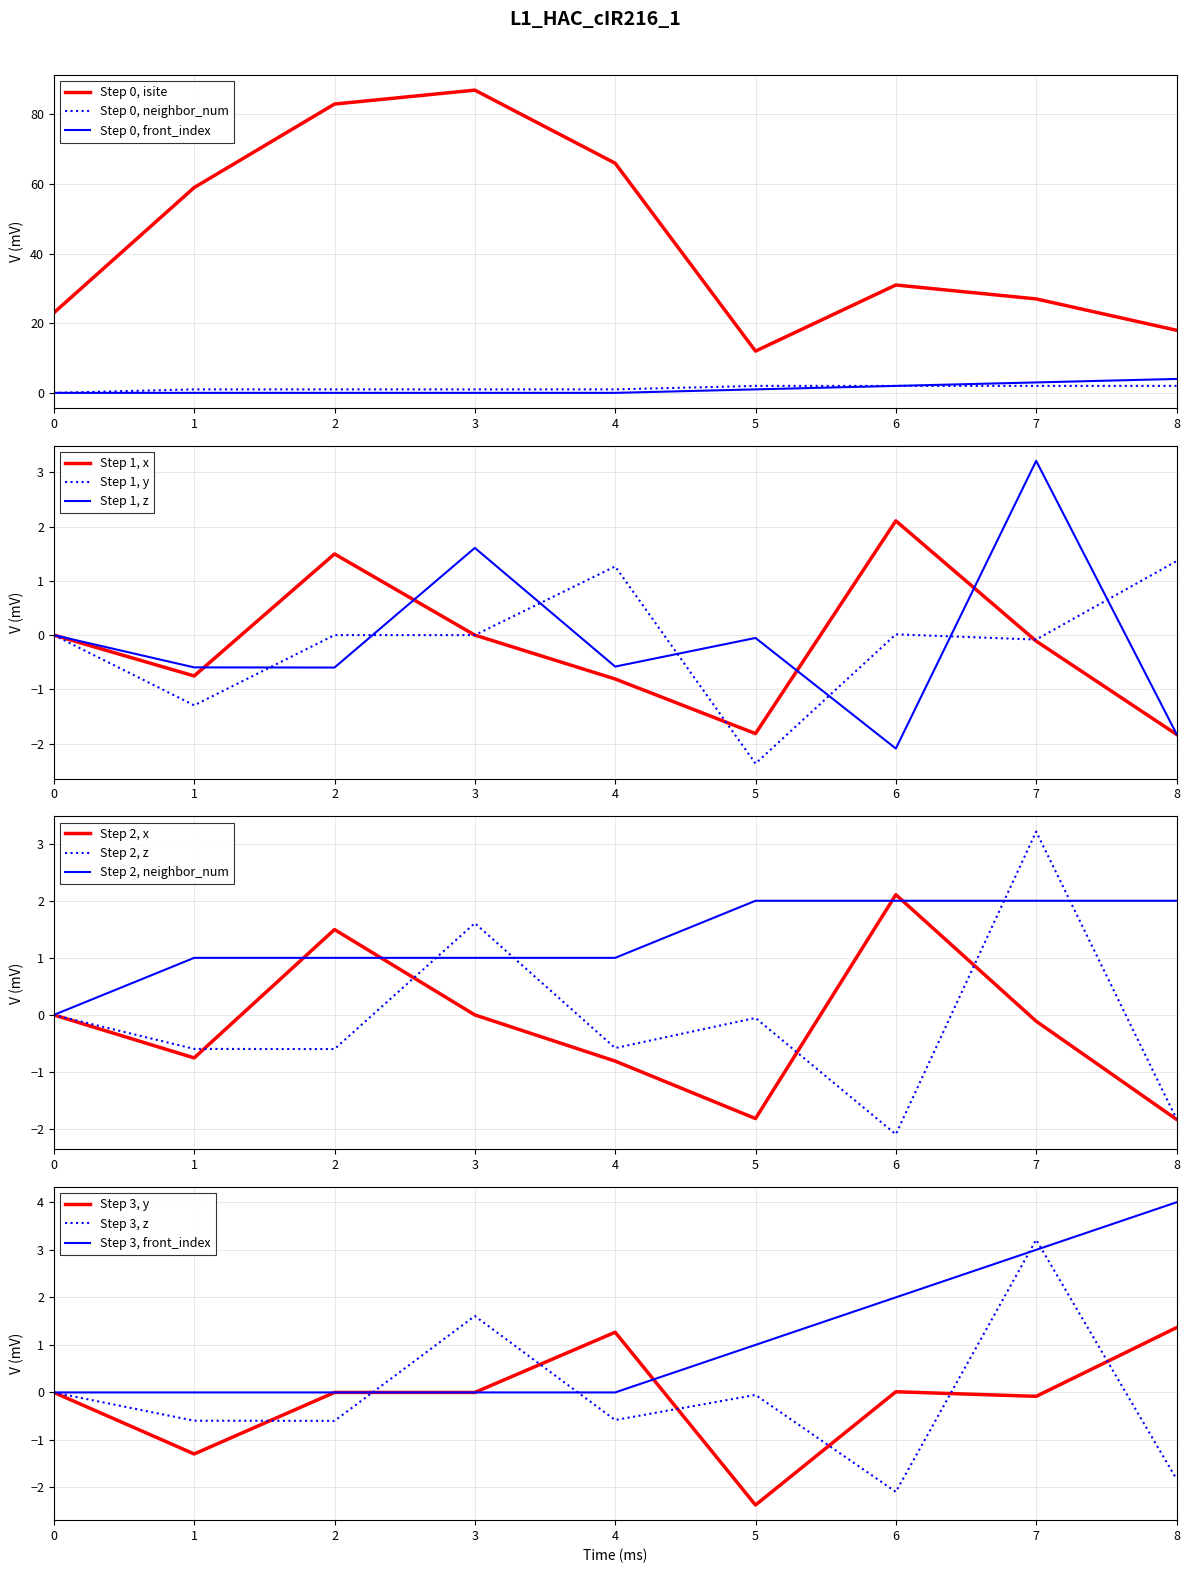

Which has a higher value, 4 or 3?

3